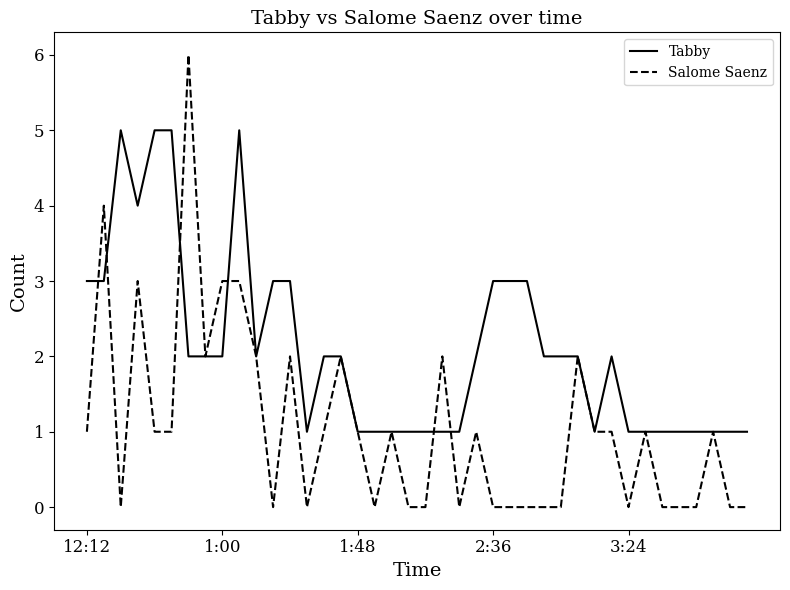

List the series in order of their peak value, highest first.

Salome Saenz, Tabby